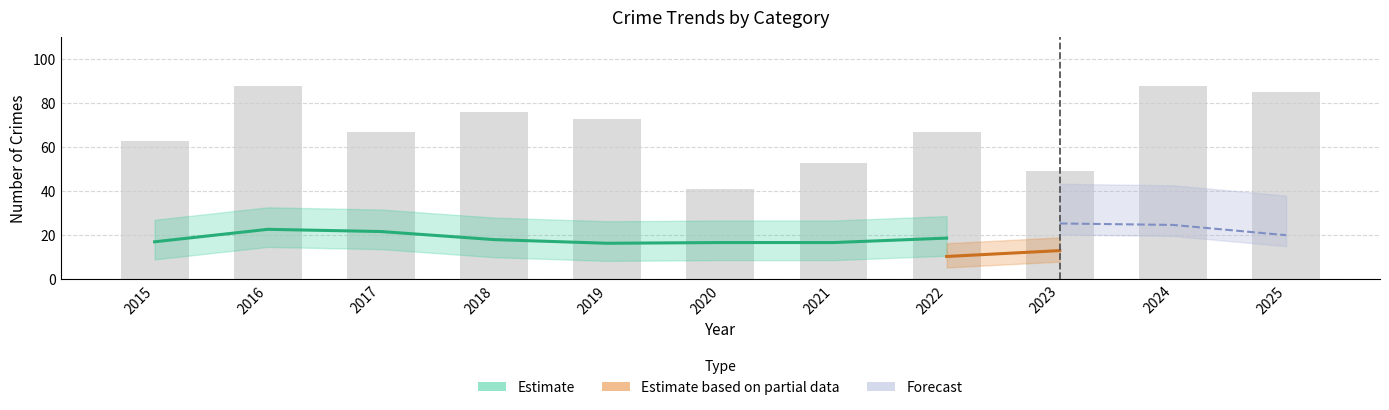

What is the greatest value displayed?

88